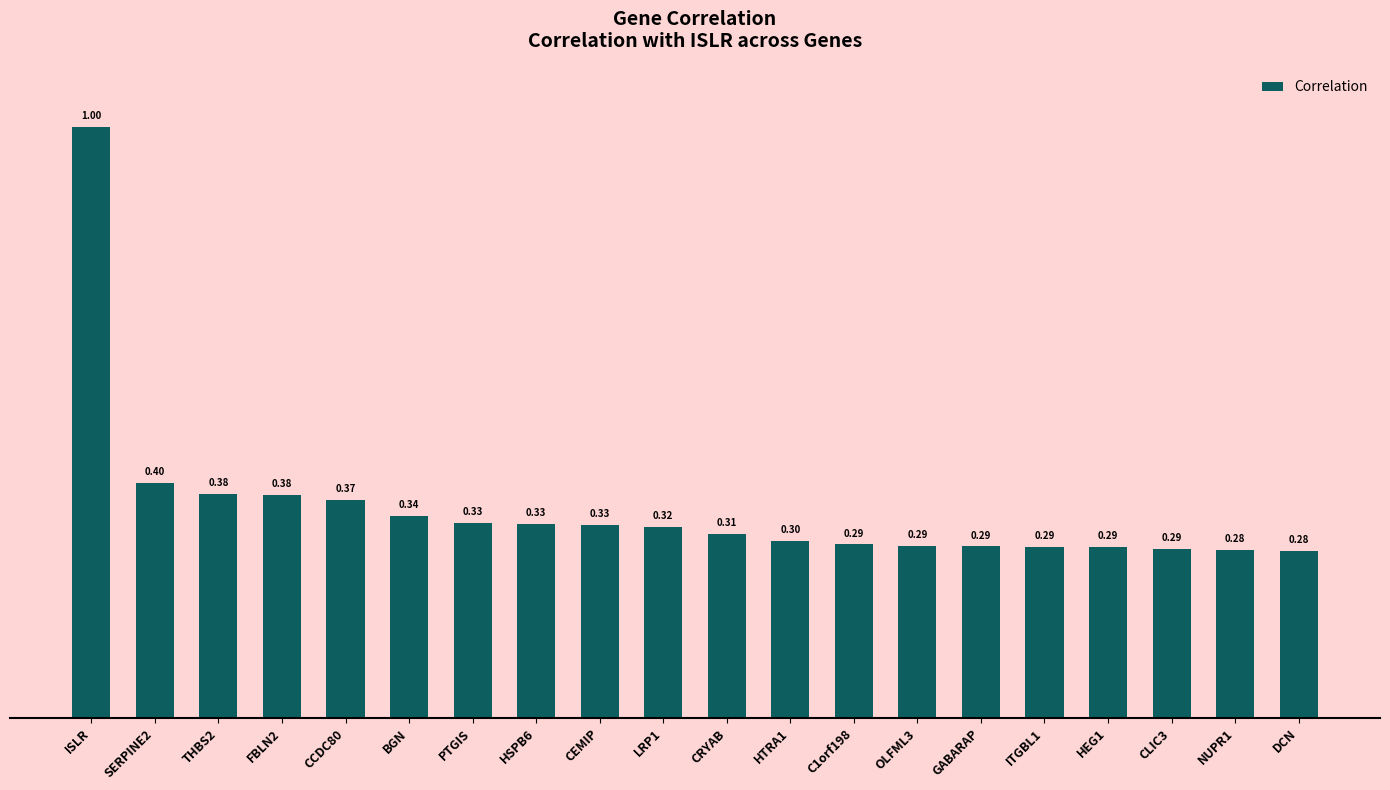

Which label corresponds to the largest value in the chart?

ISLR